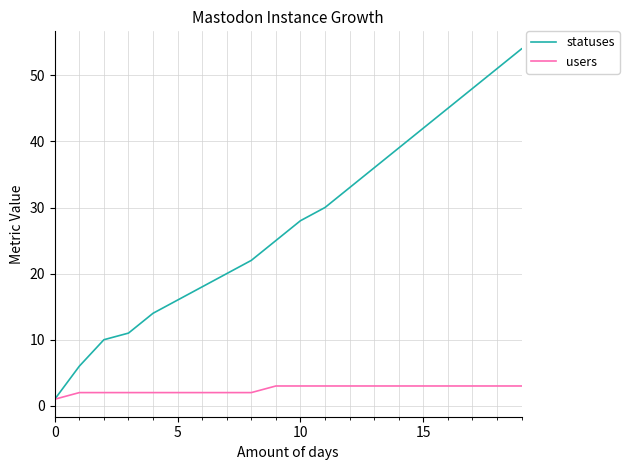

Which series has the largest total across all categories?

statuses